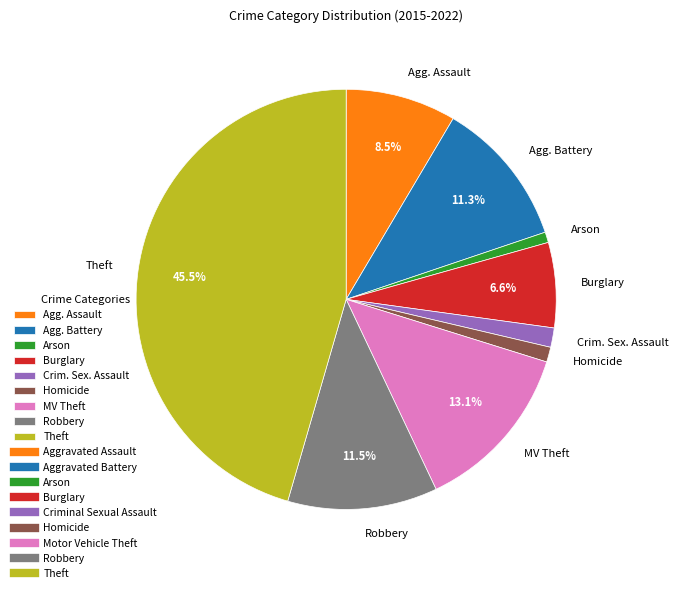

What is the ratio of the value at Robbery to the value at Arson?

14.3